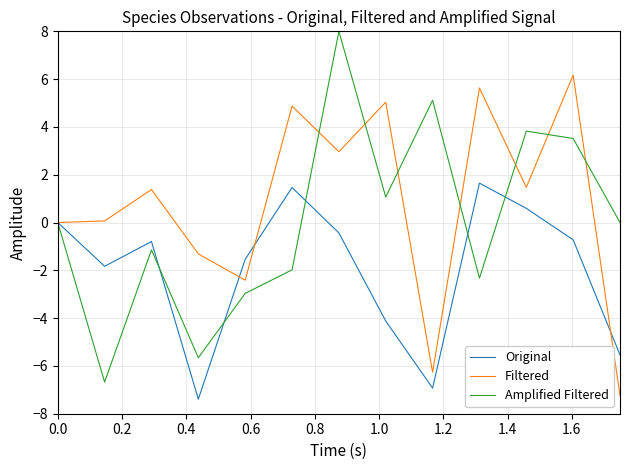

Which series has the largest total across all categories?

Filtered